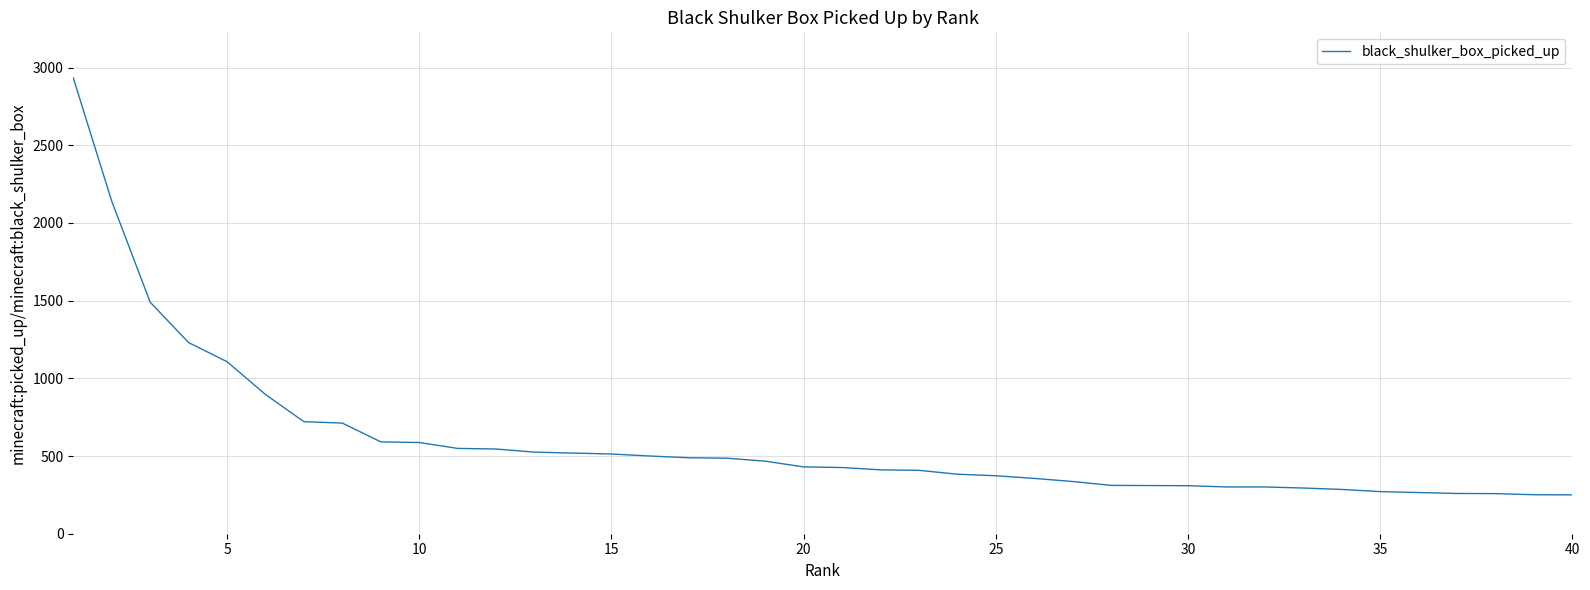

What is the difference between the maximum and minimum values?

2683